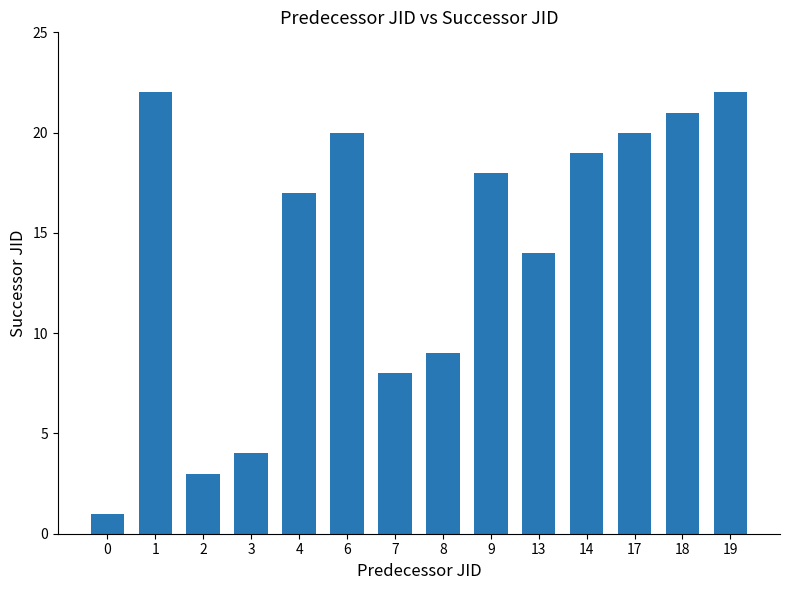

Is it true that the value at 3 is 3?

False